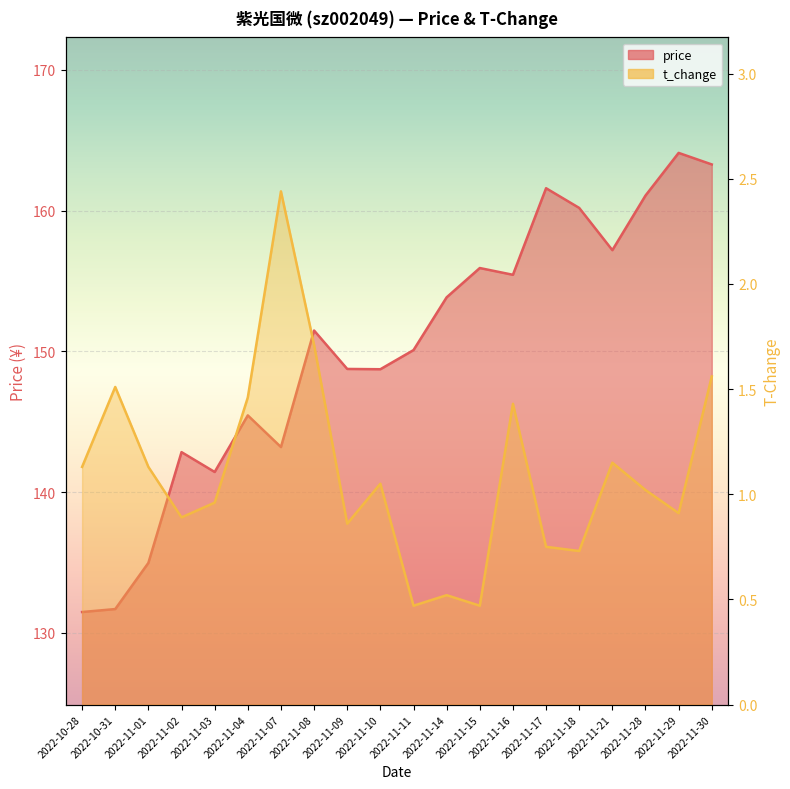

What is the lowest value of the t_change series?

0.5